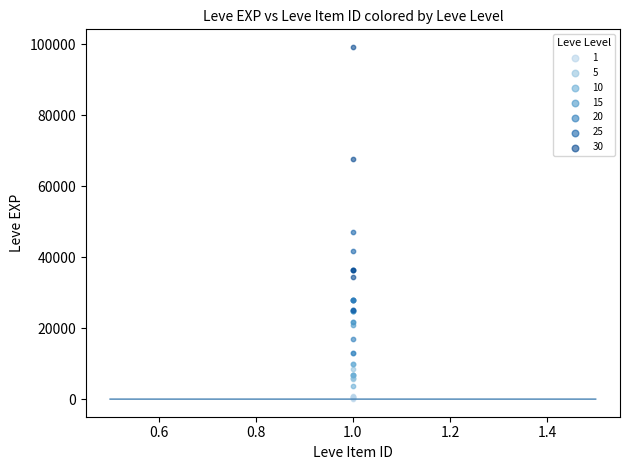

Which series reaches the maximum Y coordinate?

30